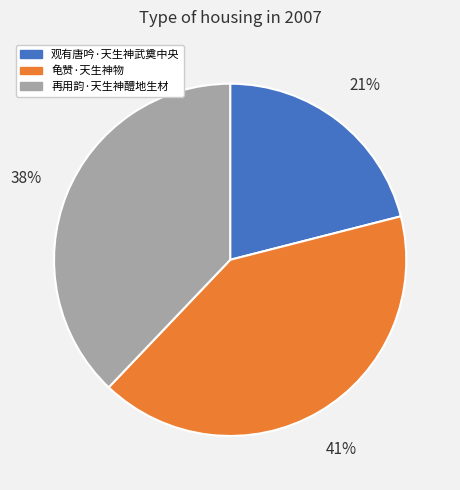

Which has a higher value, 龟赞·天生神物 or 再用韵·天生神醴地生材?

龟赞·天生神物